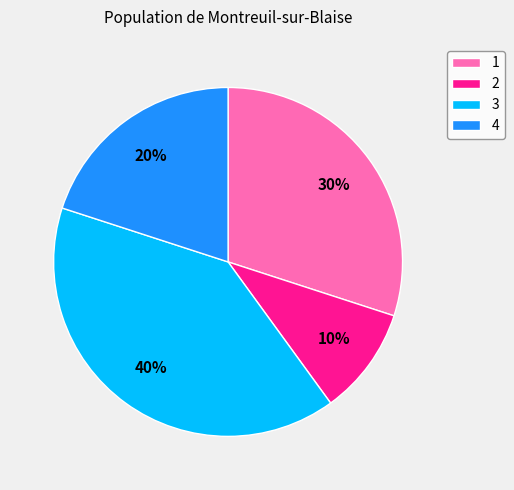

Between 1 and 4, which is larger?

1